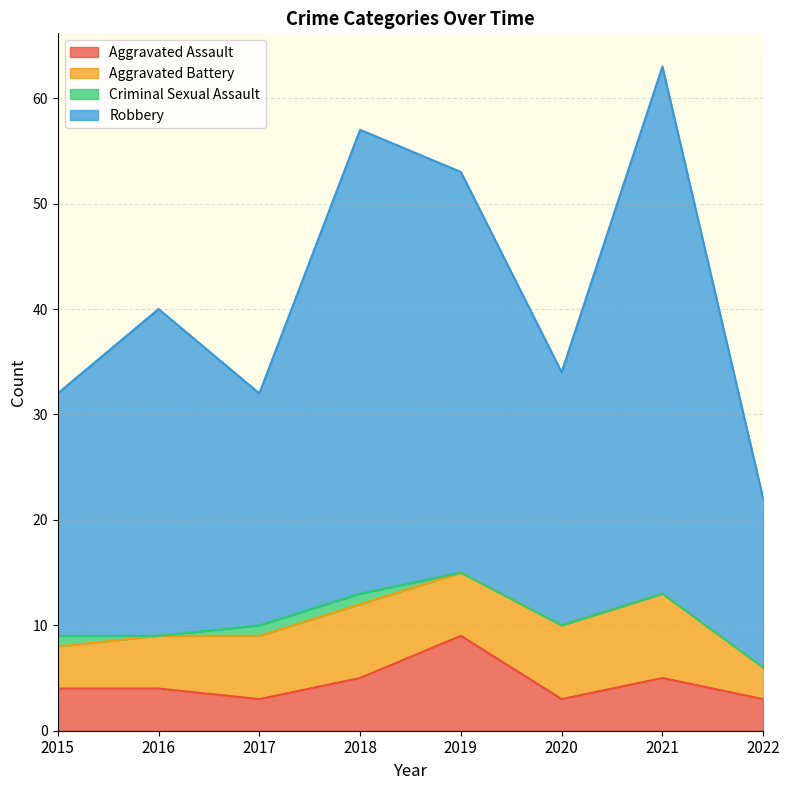

Is it true that Aggravated Assault equals 3 at 2020?

True